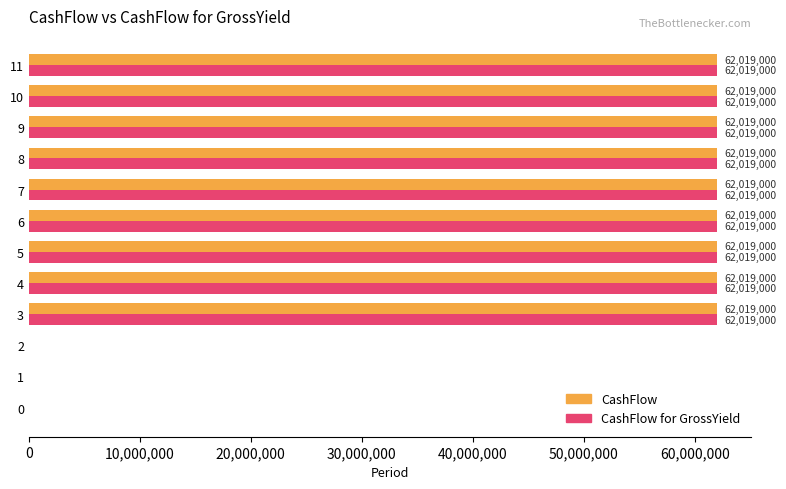

True or false: CashFlow has a value of -42995519 at 0.

False